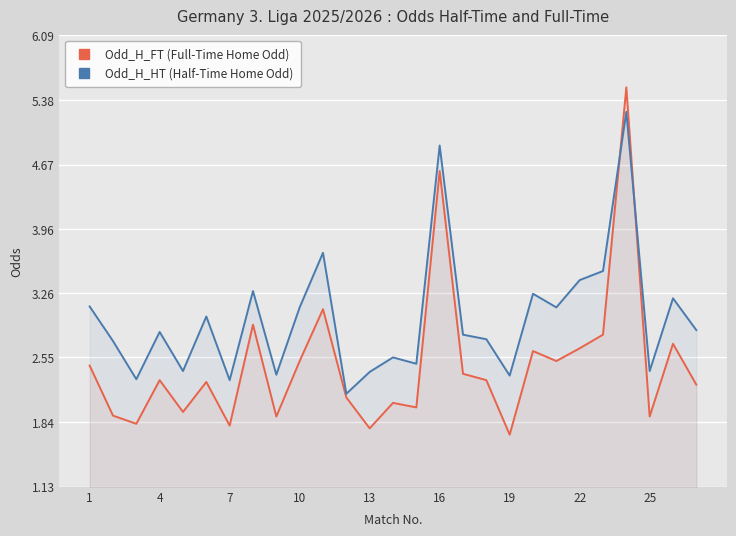

The Odd_H_FT (Full-Time Home Odd) series shows 1.0 at 16. True or false?

False